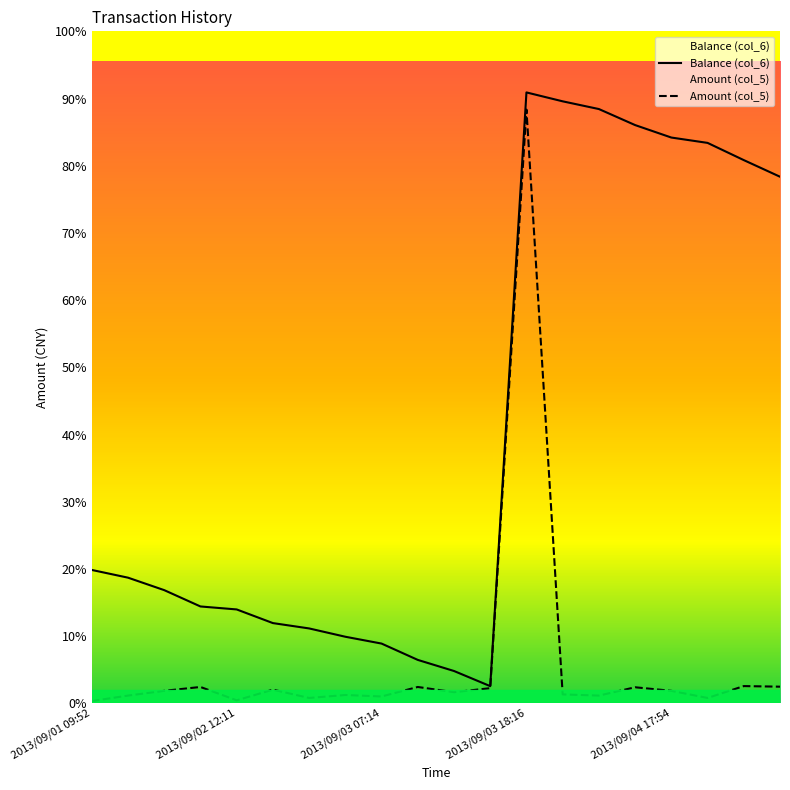

True or false: Balance (col_6) has more than 1 interior local peaks.

False